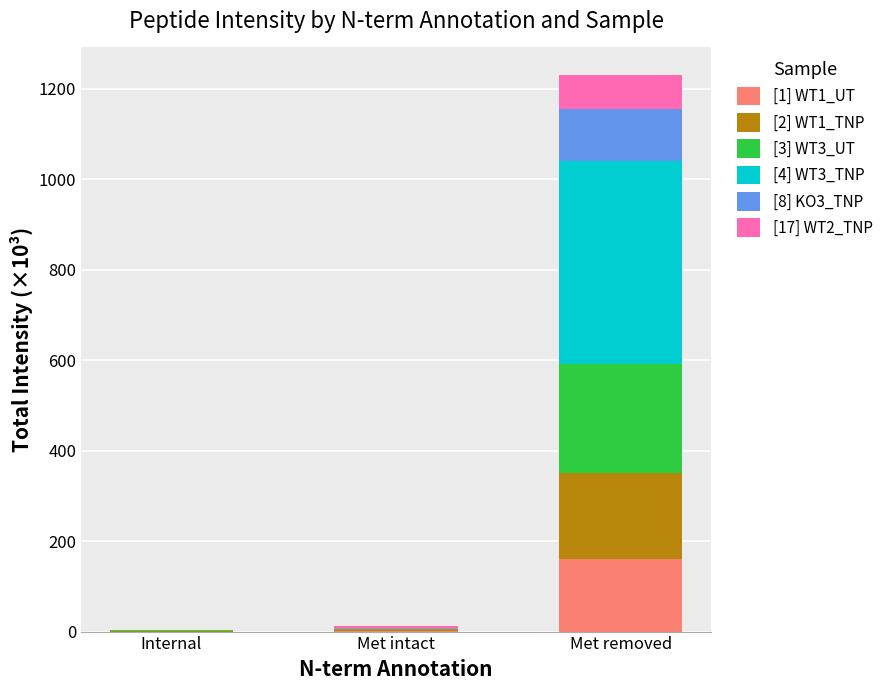

The [1] WT1_UT series shows 160.8 at Met removed. True or false?

True